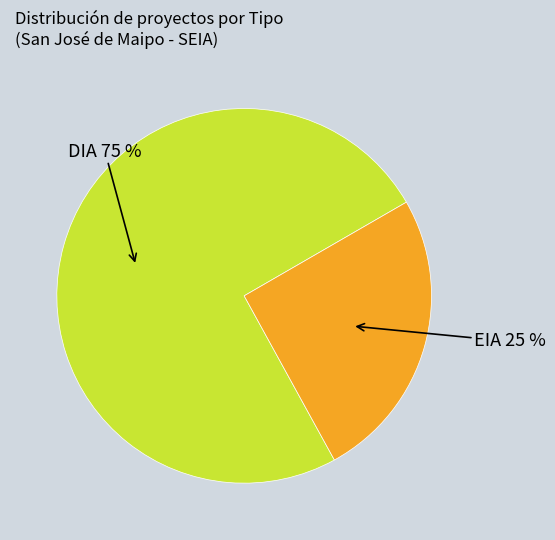

To the nearest percent, what is the combined percentage of DIA and EIA?

100%